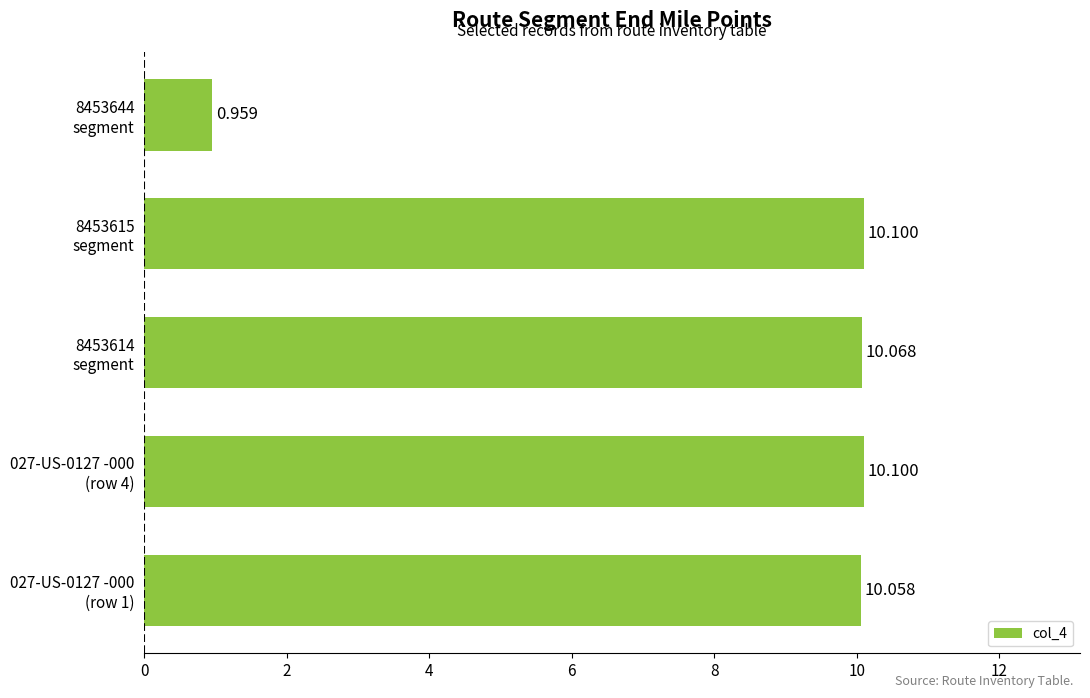

At which category does the chart reach its minimum across all series?

8453644
segment